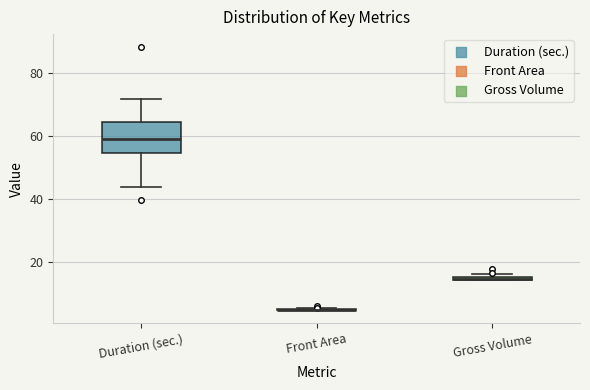

Which box is the tallest, from its lower edge to its upper edge?

Duration (sec.)